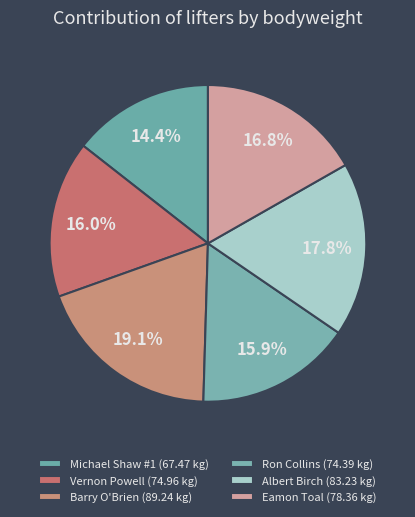

Is Barry O'Brien the majority of the pie?

No